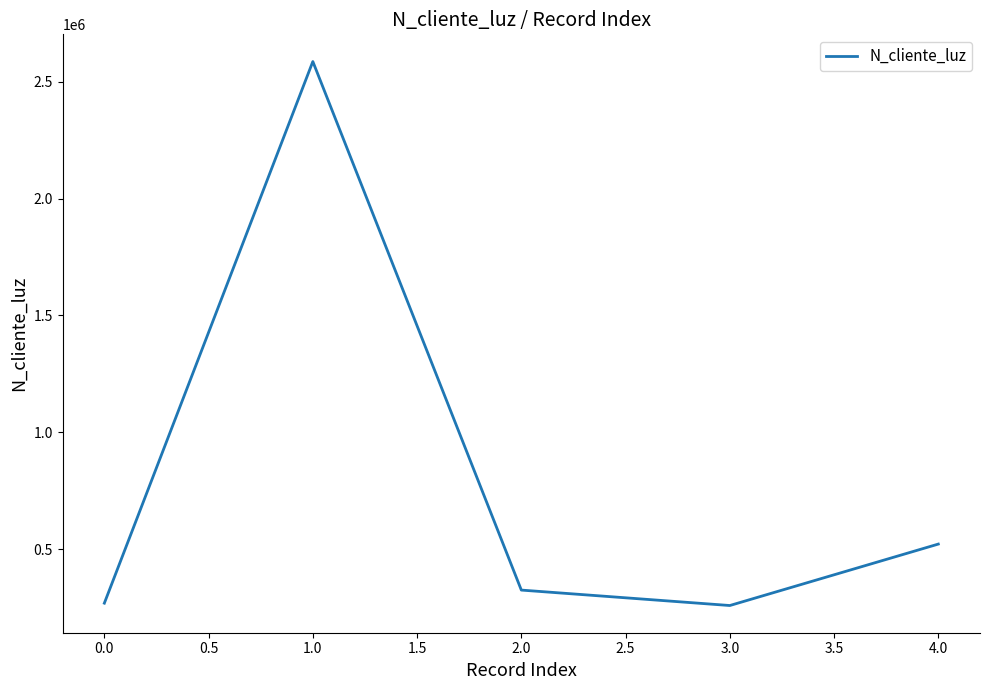

True or false: there are more than 1 points higher than both neighbors.

False